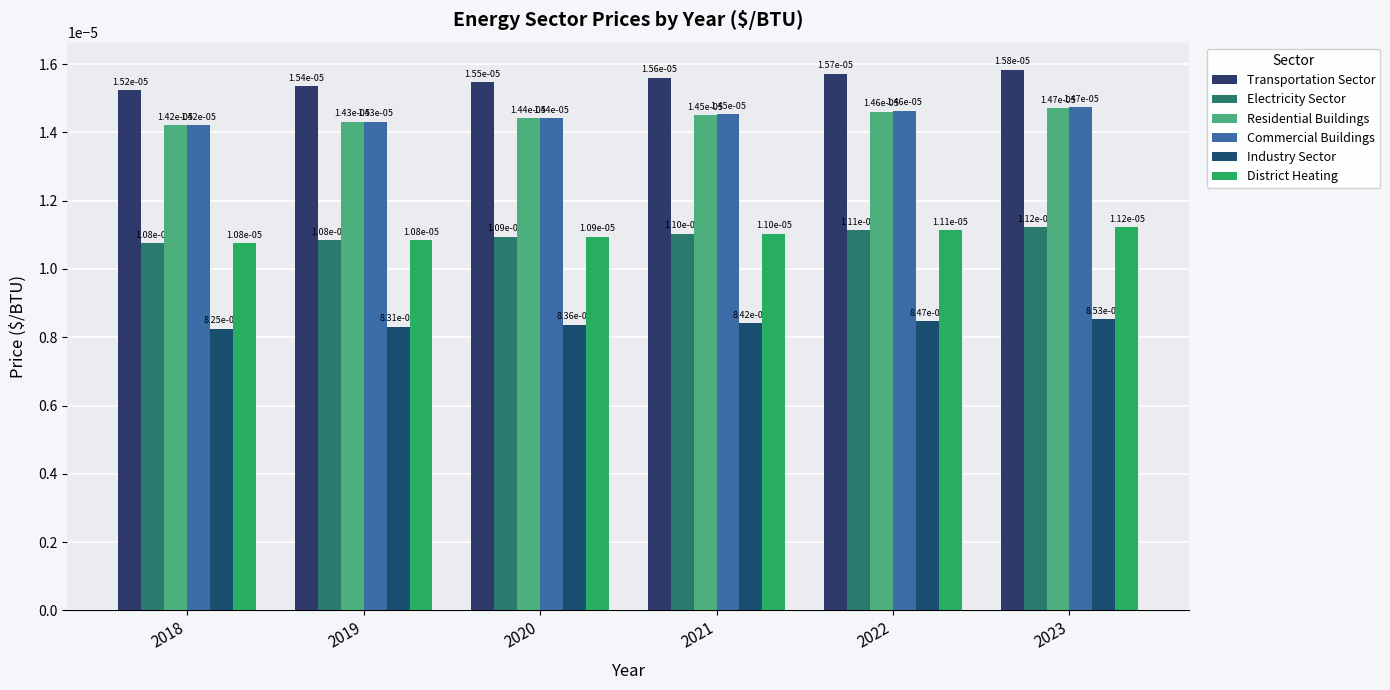

How many bars are there in each group?

6